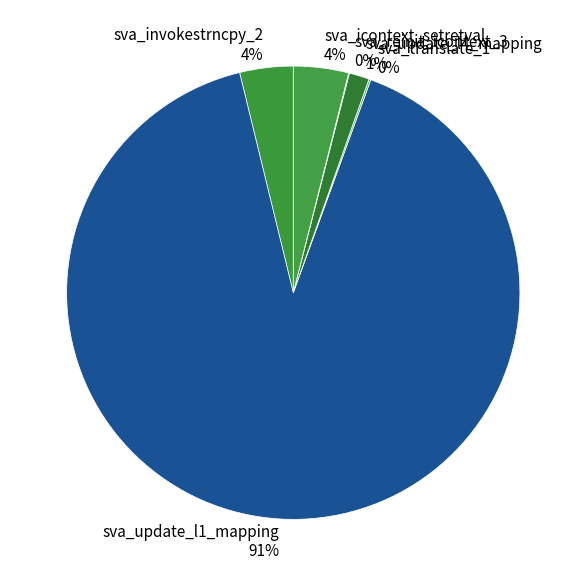

Which slice is the largest?

sva_update_l1_mapping